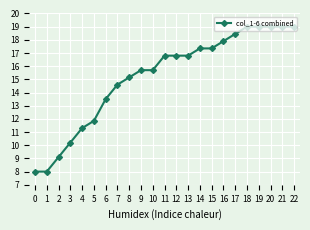

What is the smallest value displayed?

8.0